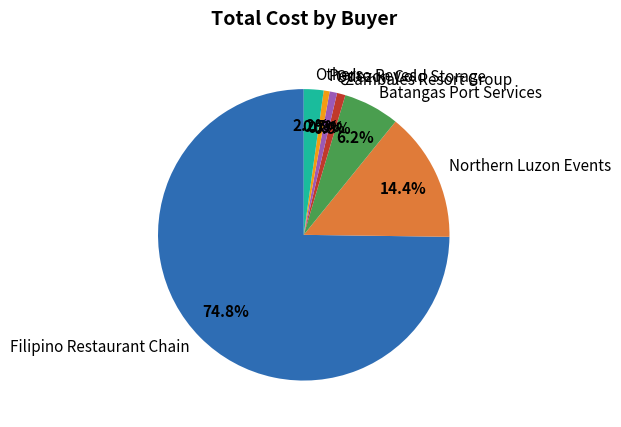

Which slice is the largest?

Filipino Restaurant Chain